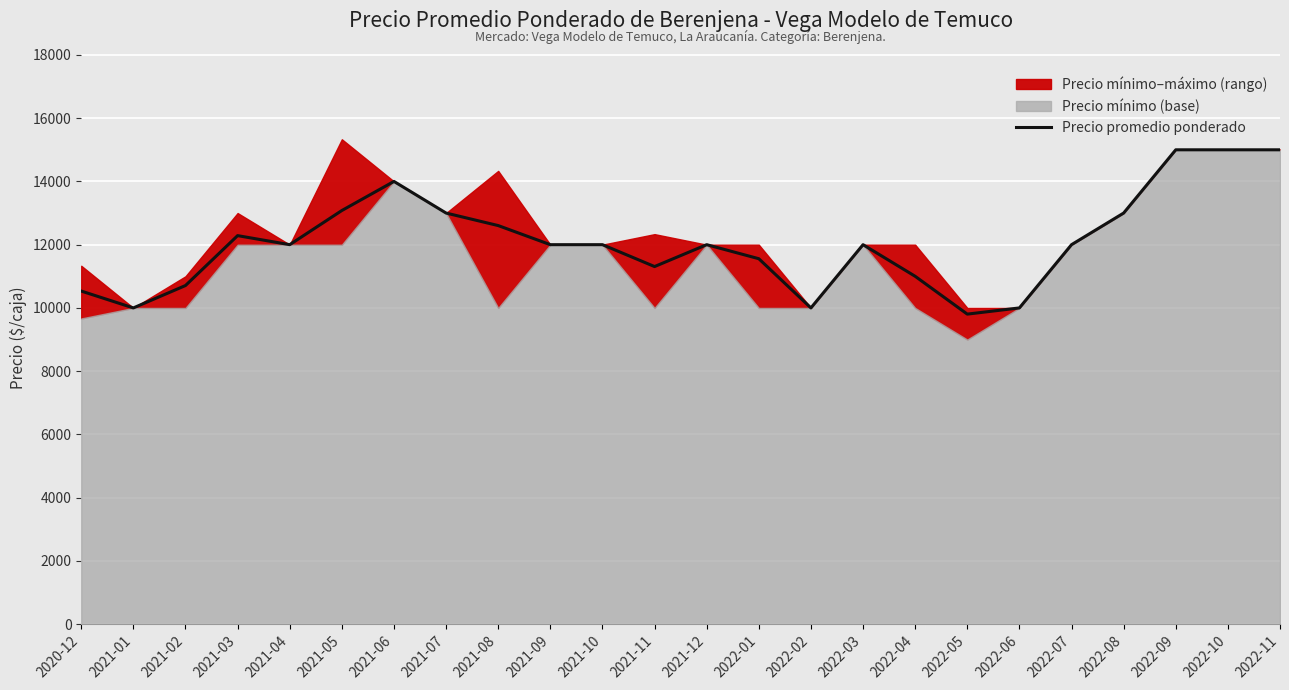

What value does the data have at 2021-08?

12604